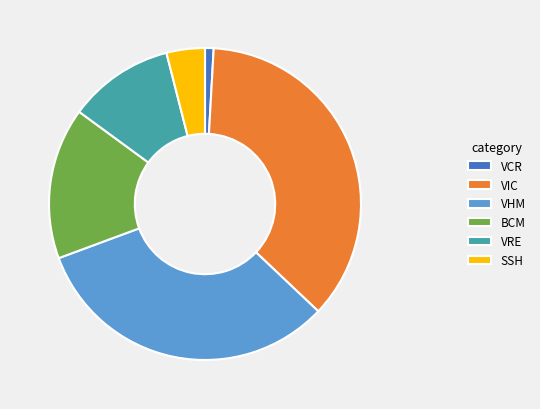

True or false: BCM accounts for 16% of the total.

True